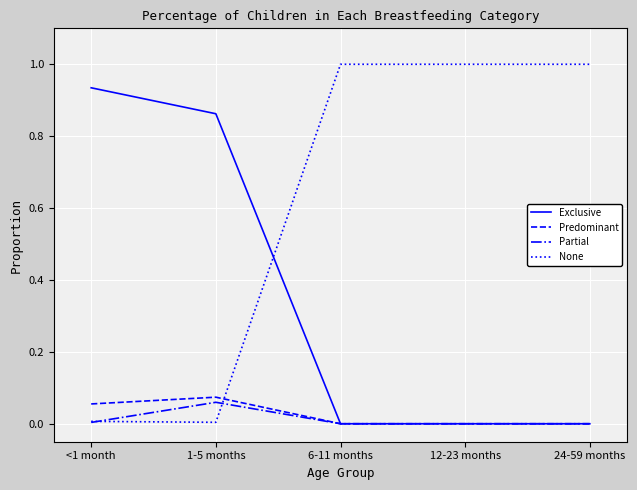

Where do None and Exclusive first cross each other?

1-5 months and 6-11 months